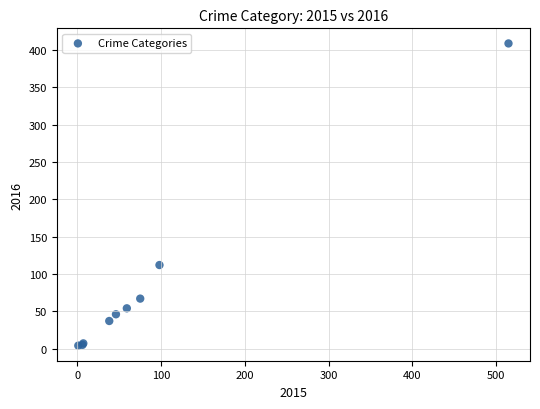

What Y value in the scatter plot is closest to 206?

112